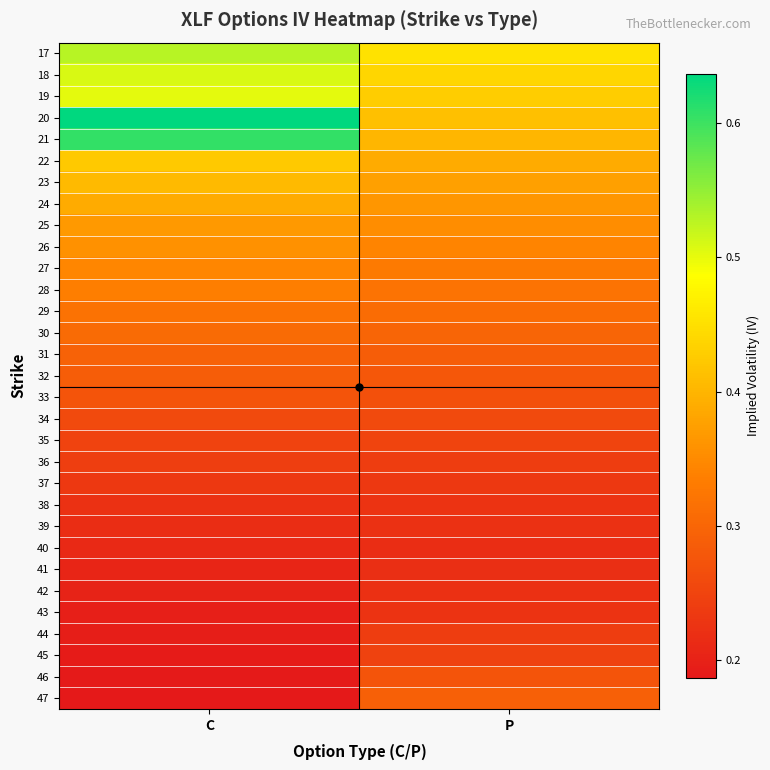

Rank the series at C from highest to lowest value.

20, 21, 17, 18, 19, 22, 23, 24, 25, 26, 27, 28, 29, 30, 31, 32, 33, 34, 35, 36, 37, 38, 39, 40, 41, 42, 43, 44, 45, 46, 47